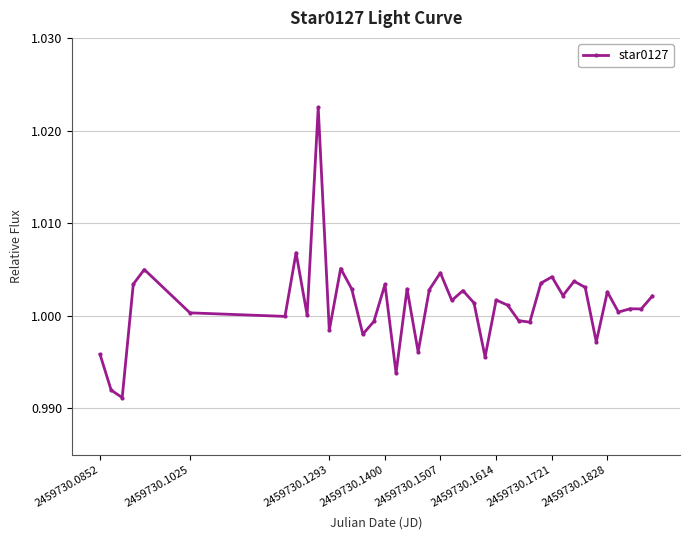

True or false: there are more than 2 points higher than both neighbors.

True